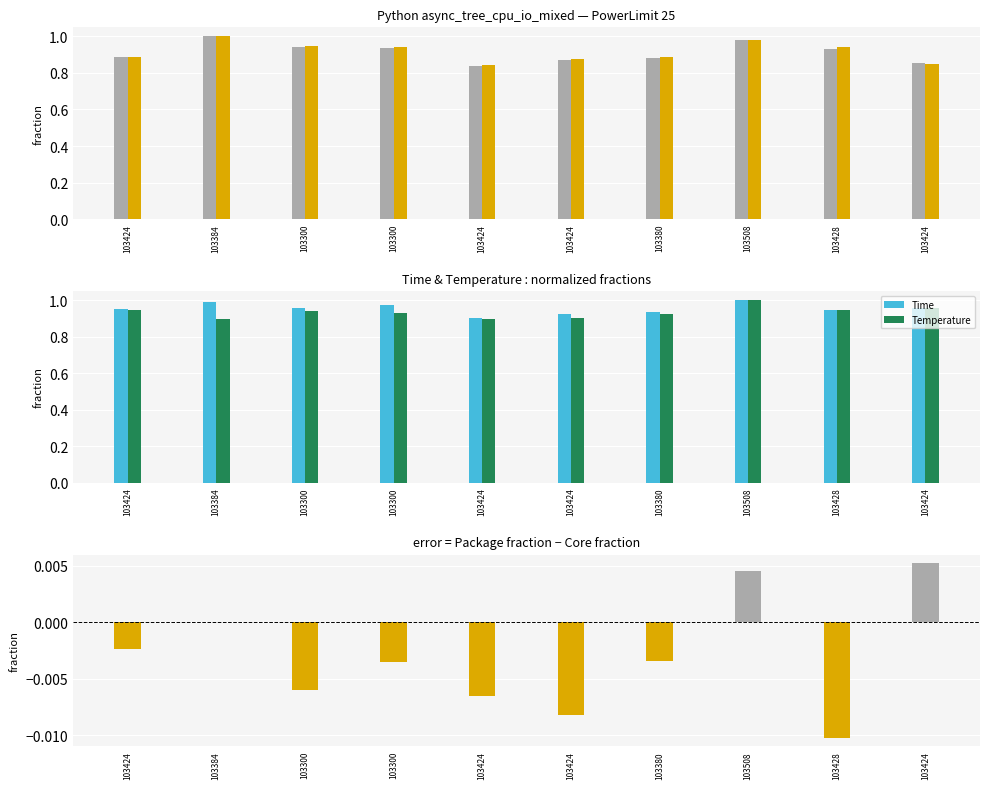

Reading left to right, list all the values displayed in this chart.

Package: 103424=0.9	103384=1.0	103300=0.9	103300=0.9	103424=0.8	103424=0.9	103380=0.9	103508=1.0	103428=0.9	103424=0.9
Core: 103424=0.9	103384=1.0	103300=0.9	103300=0.9	103424=0.8	103424=0.9	103380=0.9	103508=1.0	103428=0.9	103424=0.8
Time: 103424=0.9	103384=1.0	103300=1.0	103300=1.0	103424=0.9	103424=0.9	103380=0.9	103508=1.0	103428=0.9	103424=1.0
Temperature: 103424=0.9	103384=0.9	103300=0.9	103300=0.9	103424=0.9	103424=0.9	103380=0.9	103508=1.0	103428=0.9	103424=1.0